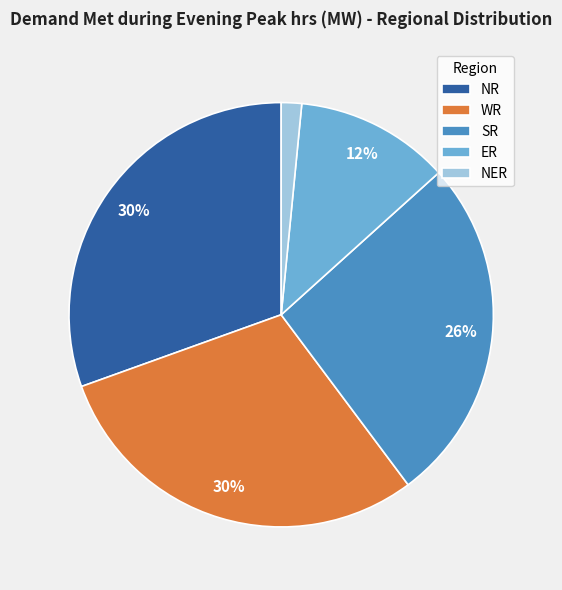

Count the number of slices in the pie.

5